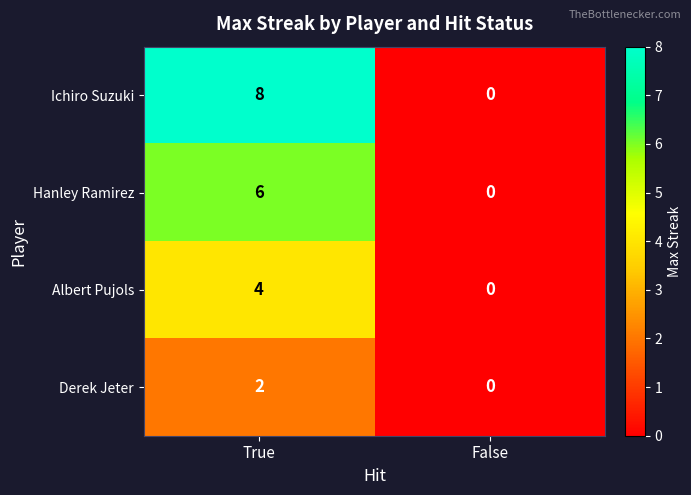

How many positive values does the Derek Jeter series have?

1